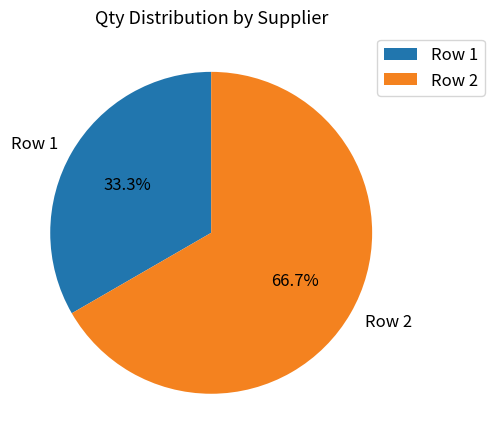

Which slice represents more than half of the pie?

Row 2